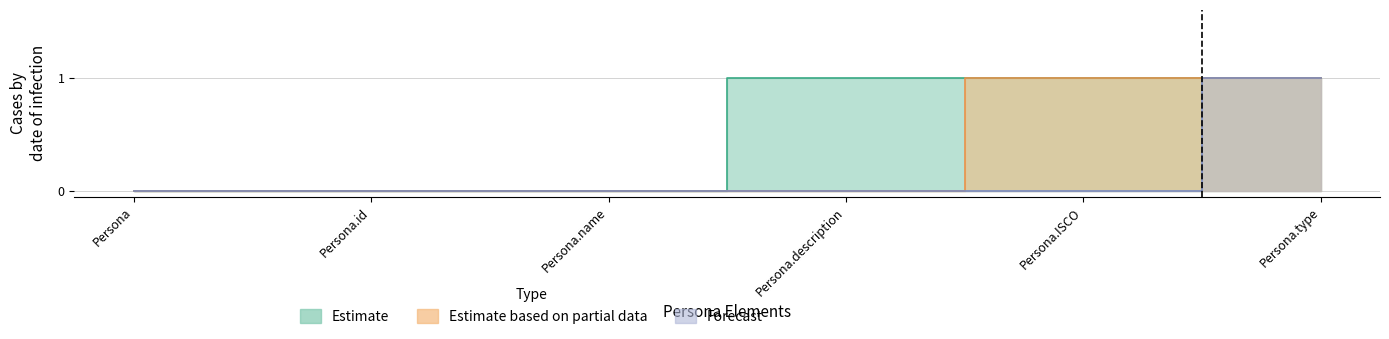

Reading left to right, extract all data points from this chart.

Estimate: Persona=0	Persona.id=0	Persona.name=0	Persona.description=1	Persona.ISCO=1	Persona.type=1
Estimate based on partial data: Persona=0	Persona.id=0	Persona.name=0	Persona.description=0	Persona.ISCO=1	Persona.type=1
Forecast: Persona=0	Persona.id=0	Persona.name=0	Persona.description=0	Persona.ISCO=0	Persona.type=1